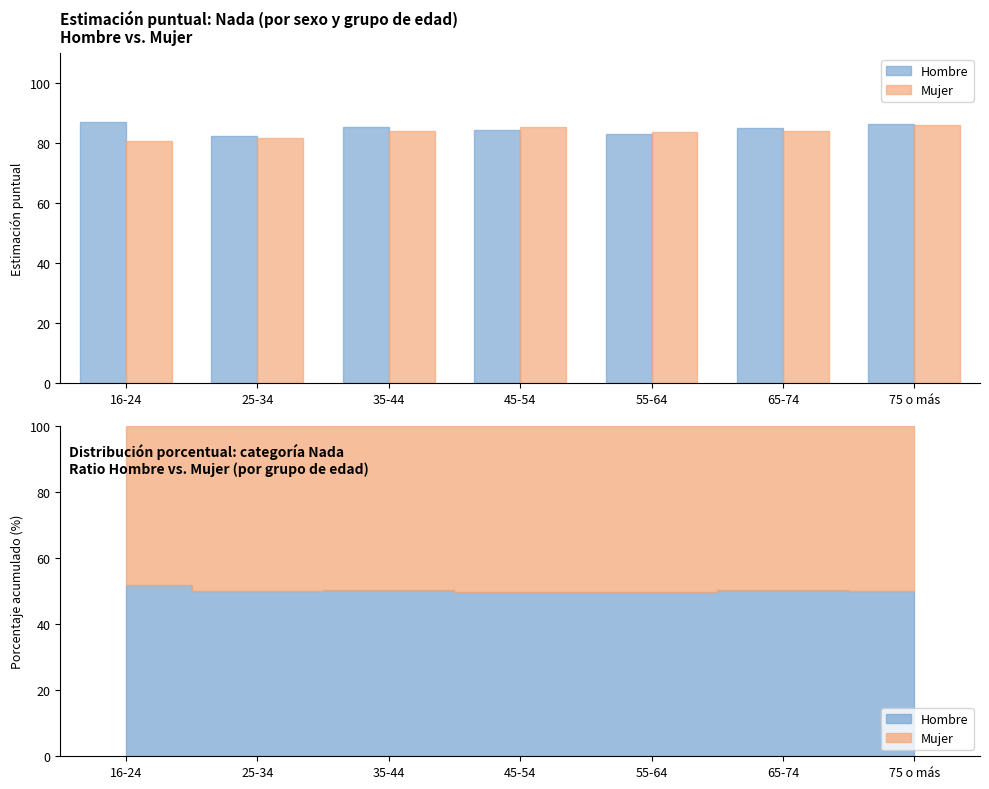

What is the difference between the Mujer values at 25-34 and 55-64?

2.0